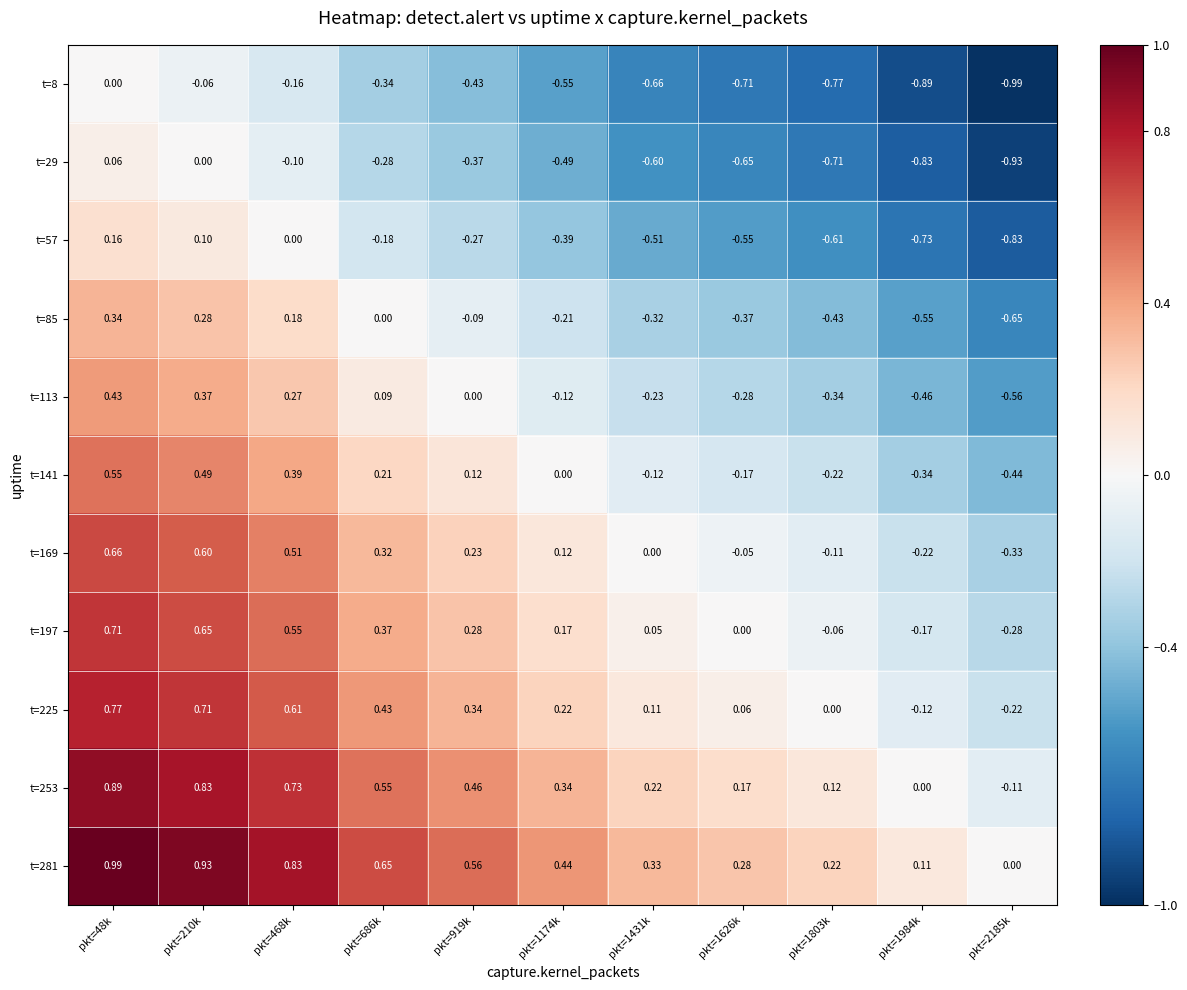

Is the value of t=57 at pkt=1803k greater than the value of t=29 at pkt=468k?

No